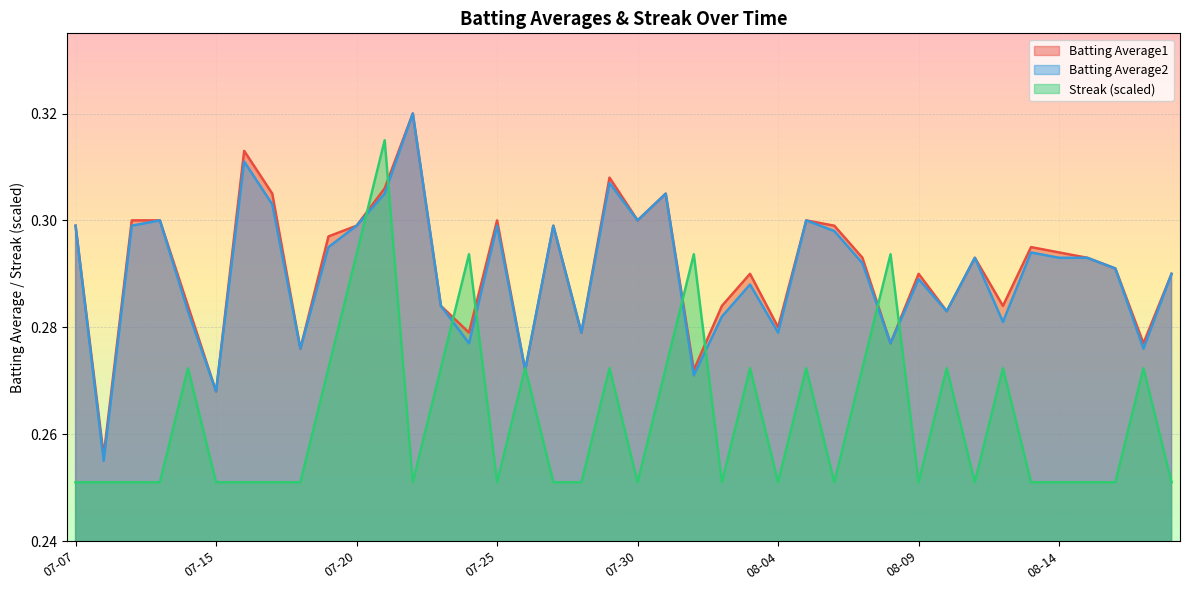

Reading left to right, list all the values displayed in this chart.

Batting Average1: 0.3	0.3	0.3	0.3	0.3	0.3	0.3	0.3	0.3	0.3	0.3	0.3	0.3	0.3	0.3	0.3	0.3	0.3	0.3	0.3	0.3	0.3	0.3	0.3	0.3	0.3	0.3	0.3	0.3	0.3	0.3	0.3	0.3	0.3	0.3	0.3	0.3	0.3	0.3	0.3
Batting Average2: 0.3	0.3	0.3	0.3	0.3	0.3	0.3	0.3	0.3	0.3	0.3	0.3	0.3	0.3	0.3	0.3	0.3	0.3	0.3	0.3	0.3	0.3	0.3	0.3	0.3	0.3	0.3	0.3	0.3	0.3	0.3	0.3	0.3	0.3	0.3	0.3	0.3	0.3	0.3	0.3
Streak: 0.3	0.3	0.3	0.3	0.3	0.3	0.3	0.3	0.3	0.3	0.3	0.3	0.3	0.3	0.3	0.3	0.3	0.3	0.3	0.3	0.3	0.3	0.3	0.3	0.3	0.3	0.3	0.3	0.3	0.3	0.3	0.3	0.3	0.3	0.3	0.3	0.3	0.3	0.3	0.3